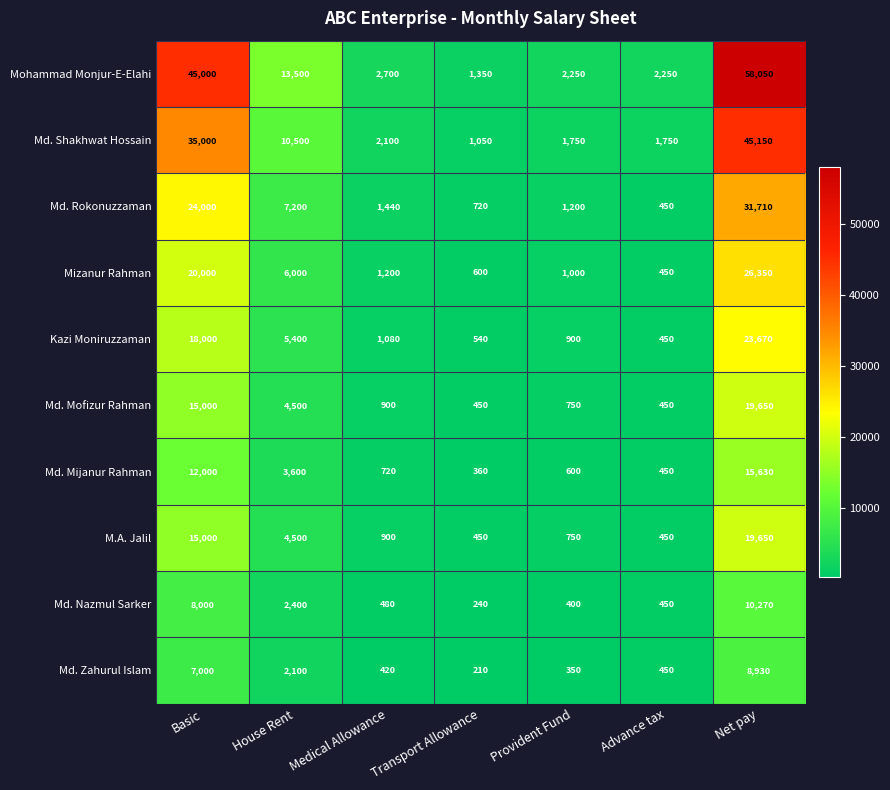

At which category is the sum across all series the highest?

Net pay